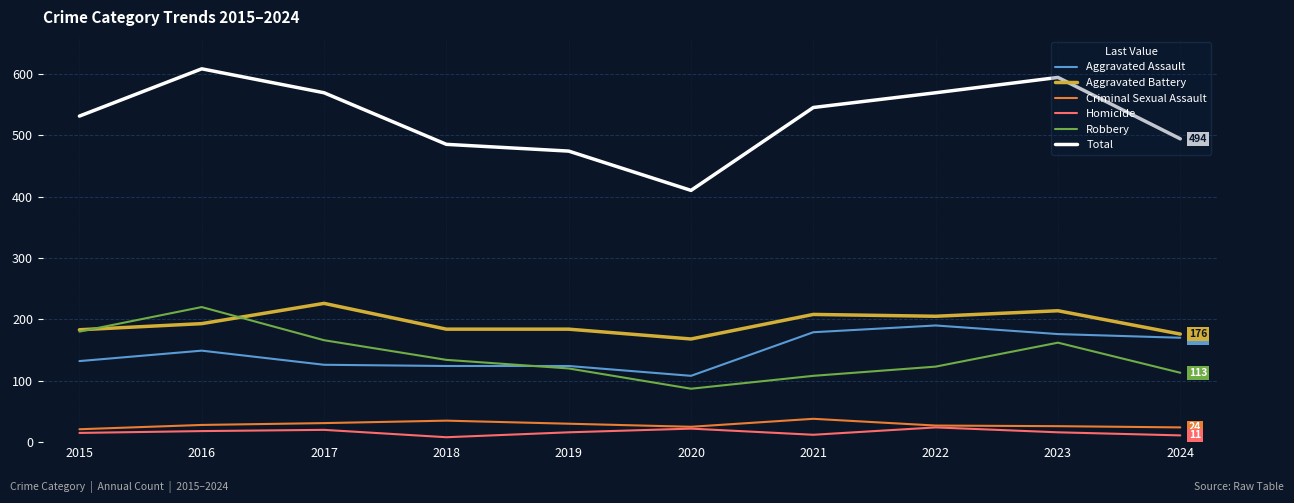

What value does the Criminal Sexual Assault series have at 2024, to the nearest 5?

25